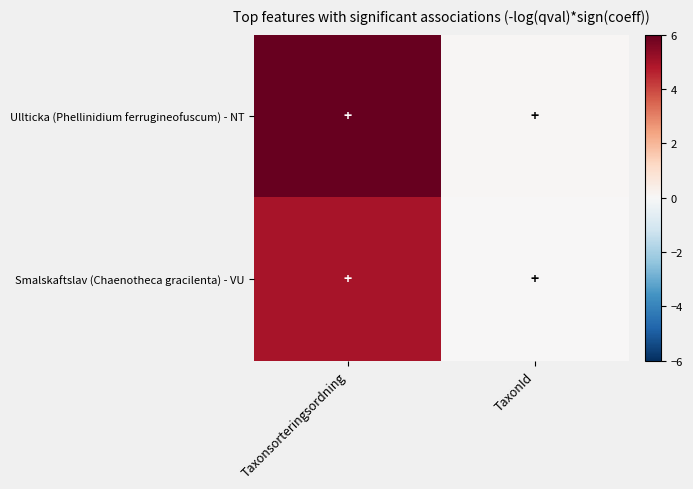

At how many categories does at least one series exceed 3?

1